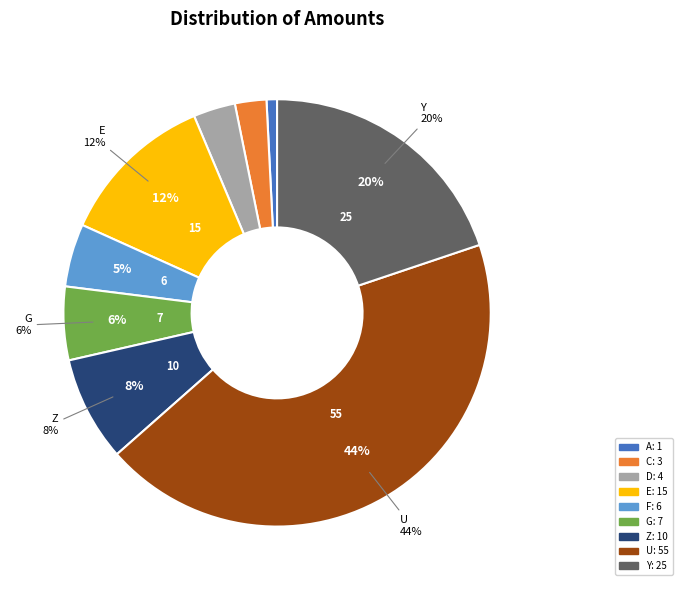

To the nearest percent, what is the average slice percentage?

11%